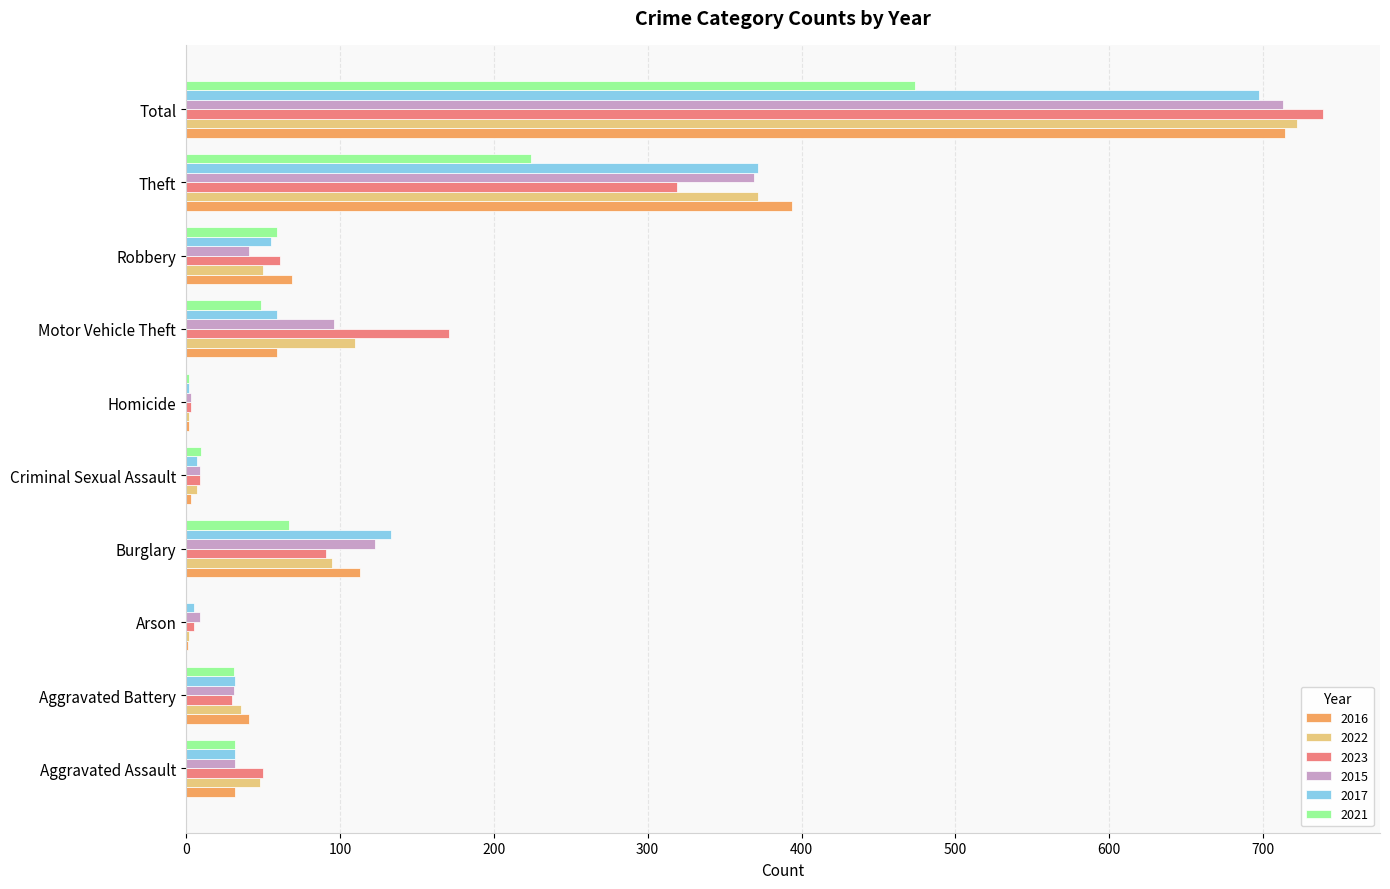

Which category has the highest value in the 2022 series?

Total